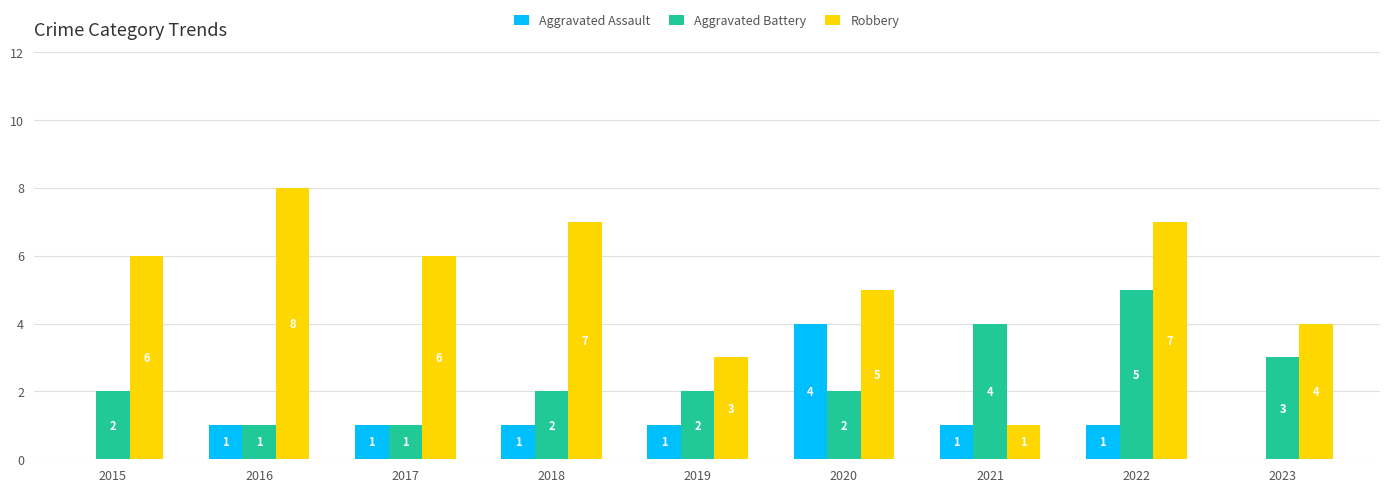

Is it true that Aggravated Assault equals 1 at 2019?

True